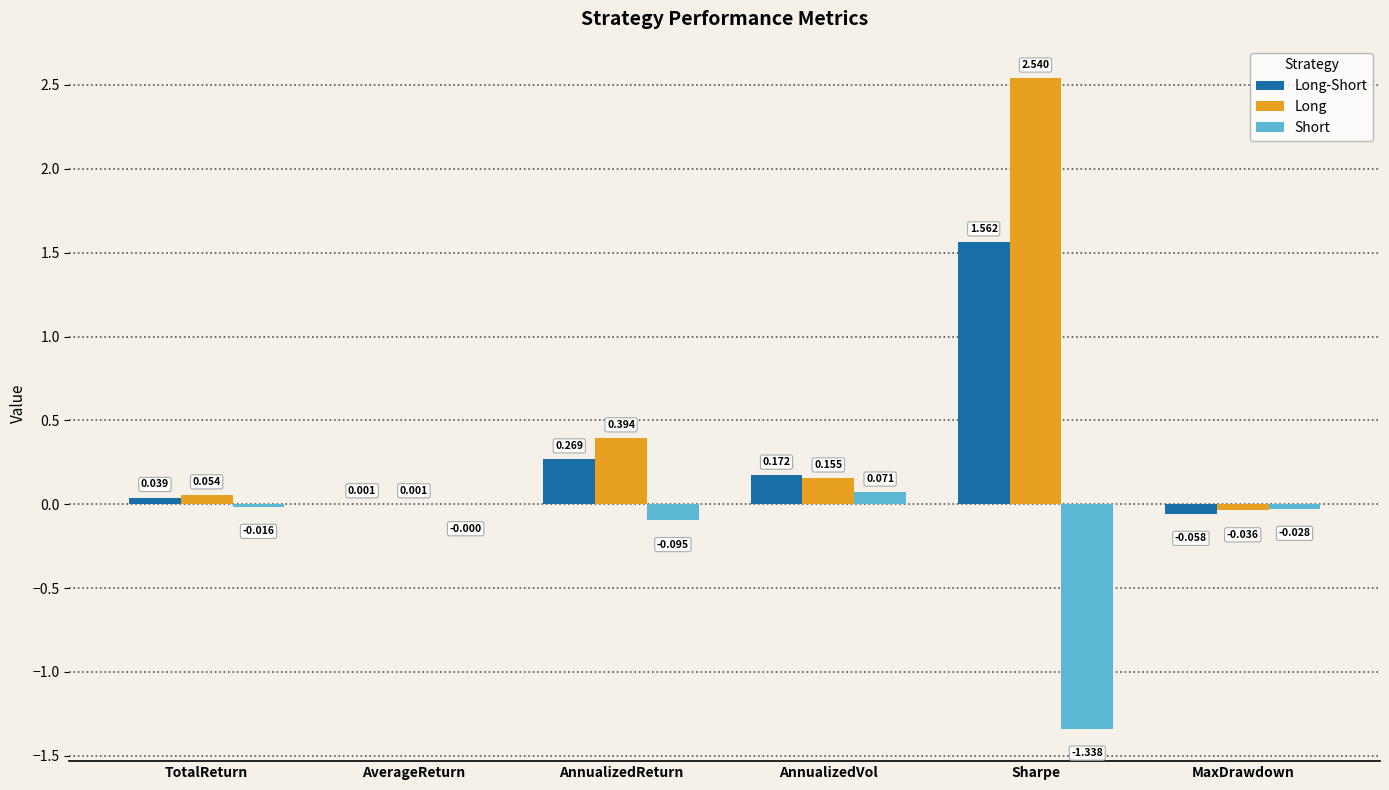

Are the bars grouped side by side (vs. stacked)?

Yes